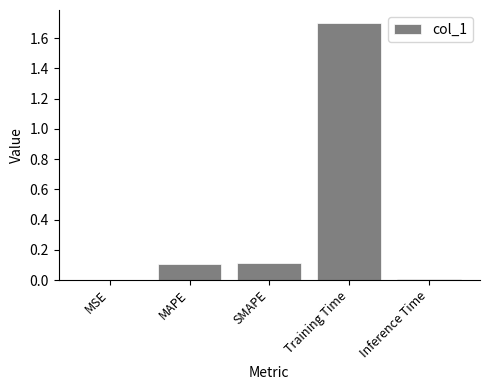

What is the greatest value displayed?

1.7